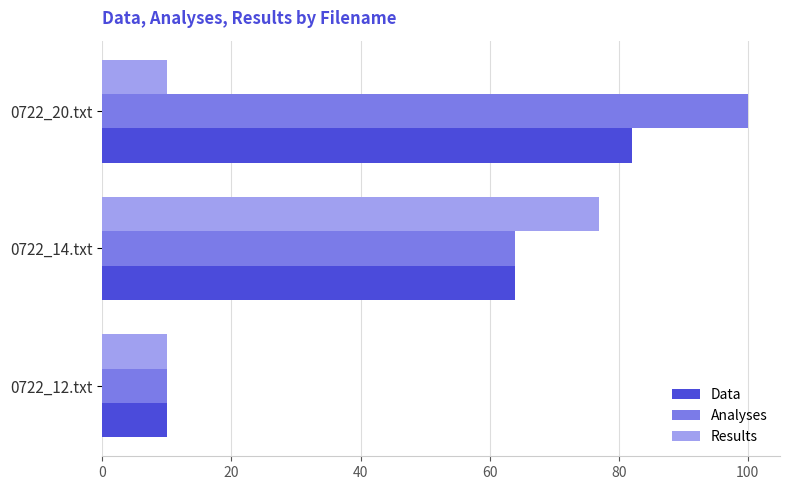

Which series has the largest range (max minus min)?

Analyses